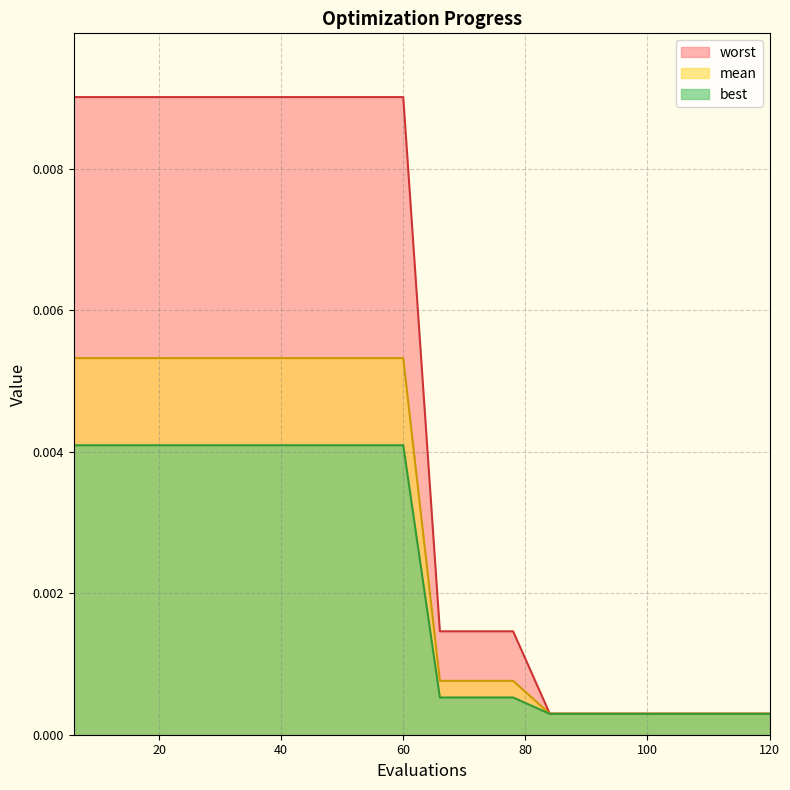

True or false: mean and best cross at least once.

False